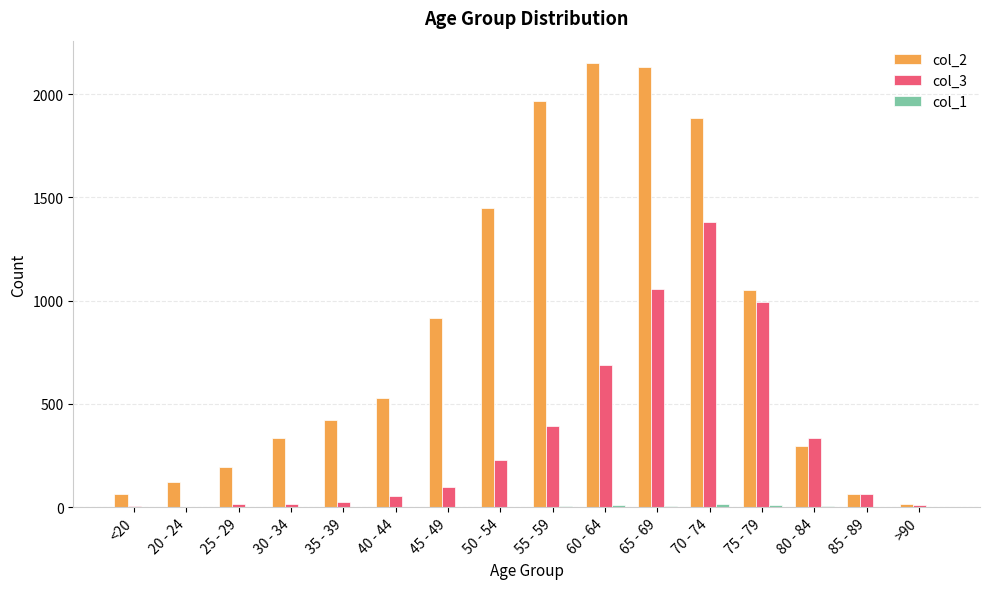

The col_2 series shows 780 at 50 - 54. True or false?

False